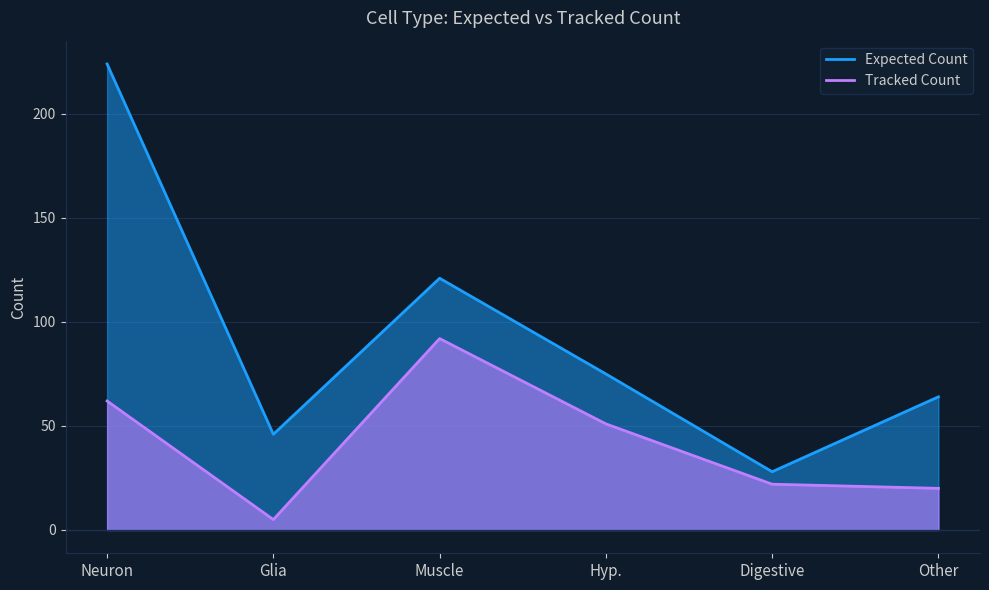

Reading left to right, extract all data points from this chart.

Expected Count: Neuron=224	Glia=46	Muscle=121	Hyp.=75	Digestive=28	Other=64
Tracked Count: Neuron=62	Glia=5	Muscle=92	Hyp.=51	Digestive=22	Other=20